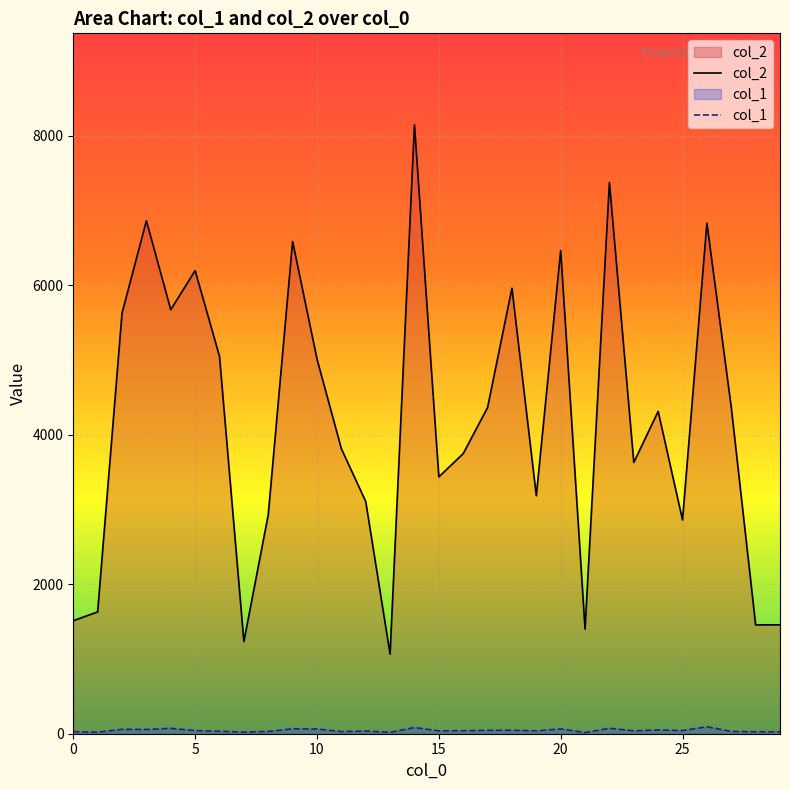

Which series has the largest range (max minus min)?

col_2